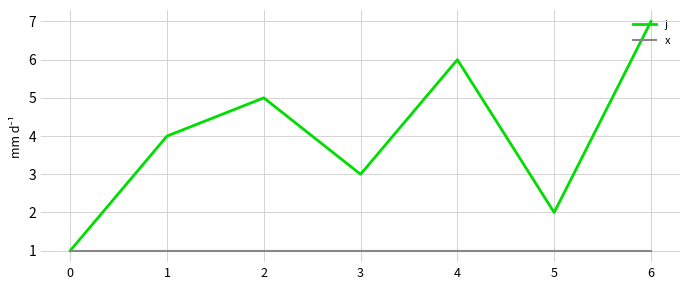

What is the sum of all j values?

28